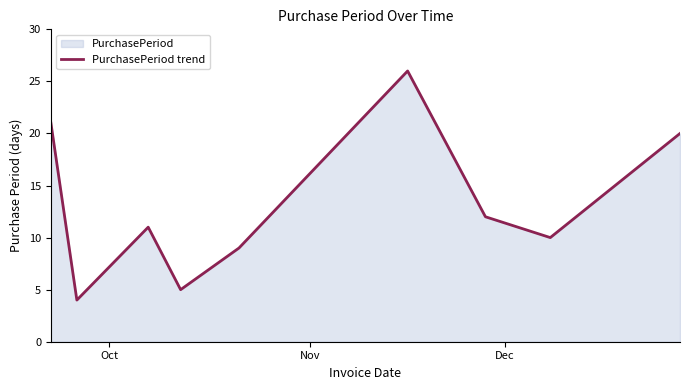

How many interior local valleys (lower than both neighbors) does the data have?

3